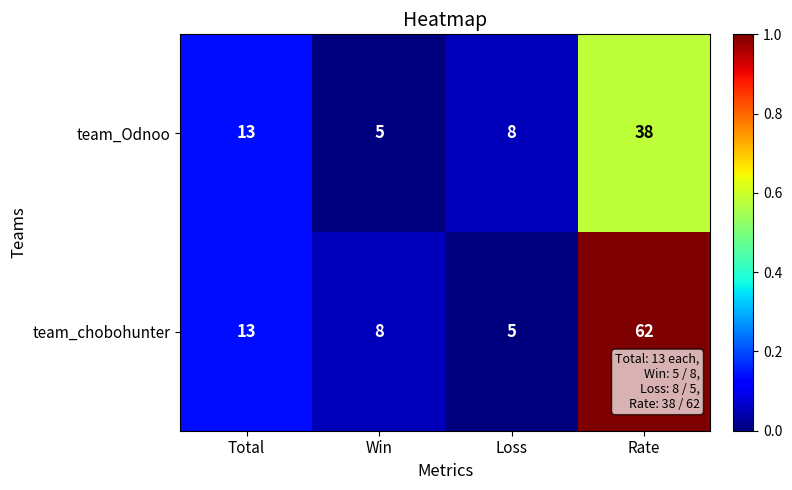

Which series has the largest total across all categories?

team_chobohunter